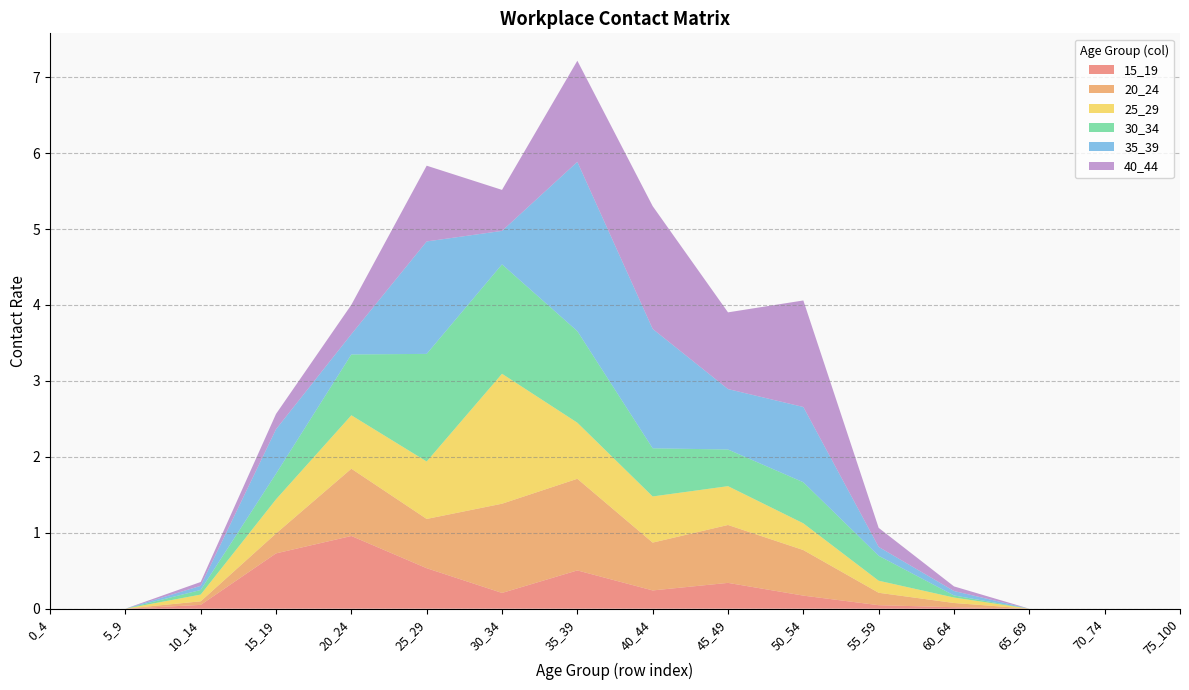

Reading left to right, extract all data points from this chart.

15_19: 0_4=0.0	5_9=0.0	10_14=0.1	15_19=0.7	20_24=1.0	25_29=0.5	30_34=0.2	35_39=0.5	40_44=0.2	45_49=0.3	50_54=0.2	55_59=0.0	60_64=0.0	65_69=0.0	70_74=0.0	75_100=0.0
20_24: 0_4=0.0	5_9=0.0	10_14=0.0	15_19=0.3	20_24=0.9	25_29=0.6	30_34=1.2	35_39=1.2	40_44=0.6	45_49=0.8	50_54=0.6	55_59=0.2	60_64=0.1	65_69=0.0	70_74=0.0	75_100=0.0
25_29: 0_4=0.0	5_9=0.0	10_14=0.1	15_19=0.4	20_24=0.7	25_29=0.8	30_34=1.7	35_39=0.7	40_44=0.6	45_49=0.5	50_54=0.4	55_59=0.2	60_64=0.1	65_69=0.0	70_74=0.0	75_100=0.0
30_34: 0_4=0.0	5_9=0.0	10_14=0.1	15_19=0.3	20_24=0.8	25_29=1.4	30_34=1.4	35_39=1.2	40_44=0.6	45_49=0.5	50_54=0.5	55_59=0.3	60_64=0.0	65_69=0.0	70_74=0.0	75_100=0.0
35_39: 0_4=0.0	5_9=0.0	10_14=0.1	15_19=0.6	20_24=0.3	25_29=1.5	30_34=0.4	35_39=2.2	40_44=1.6	45_49=0.8	50_54=1.0	55_59=0.1	60_64=0.1	65_69=0.0	70_74=0.0	75_100=0.0
40_44: 0_4=0.0	5_9=0.0	10_14=0.1	15_19=0.2	20_24=0.4	25_29=1.0	30_34=0.5	35_39=1.3	40_44=1.6	45_49=1.0	50_54=1.4	55_59=0.3	60_64=0.1	65_69=0.0	70_74=0.0	75_100=0.0